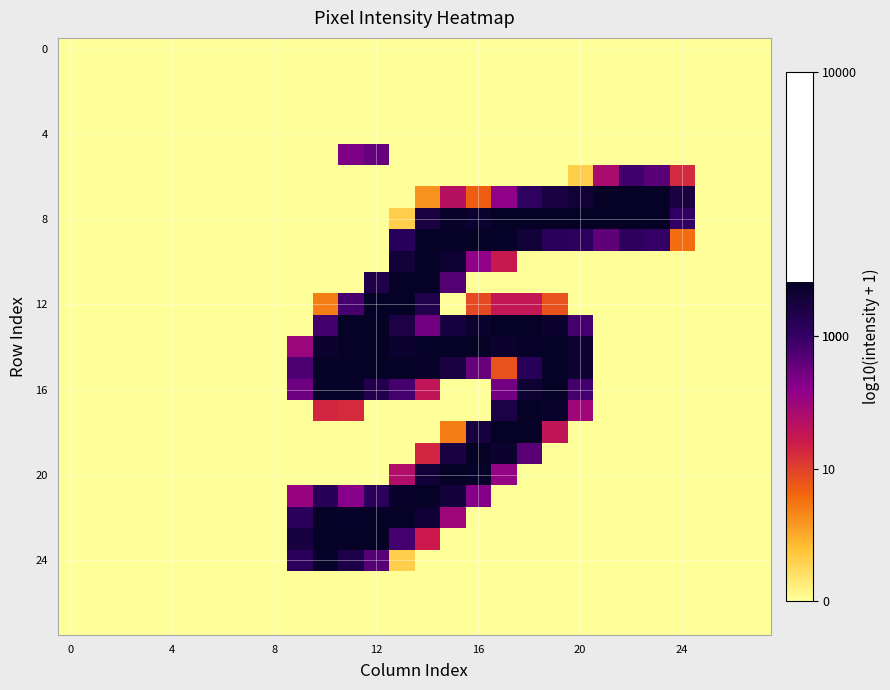

How many distinct data groups are displayed?

28